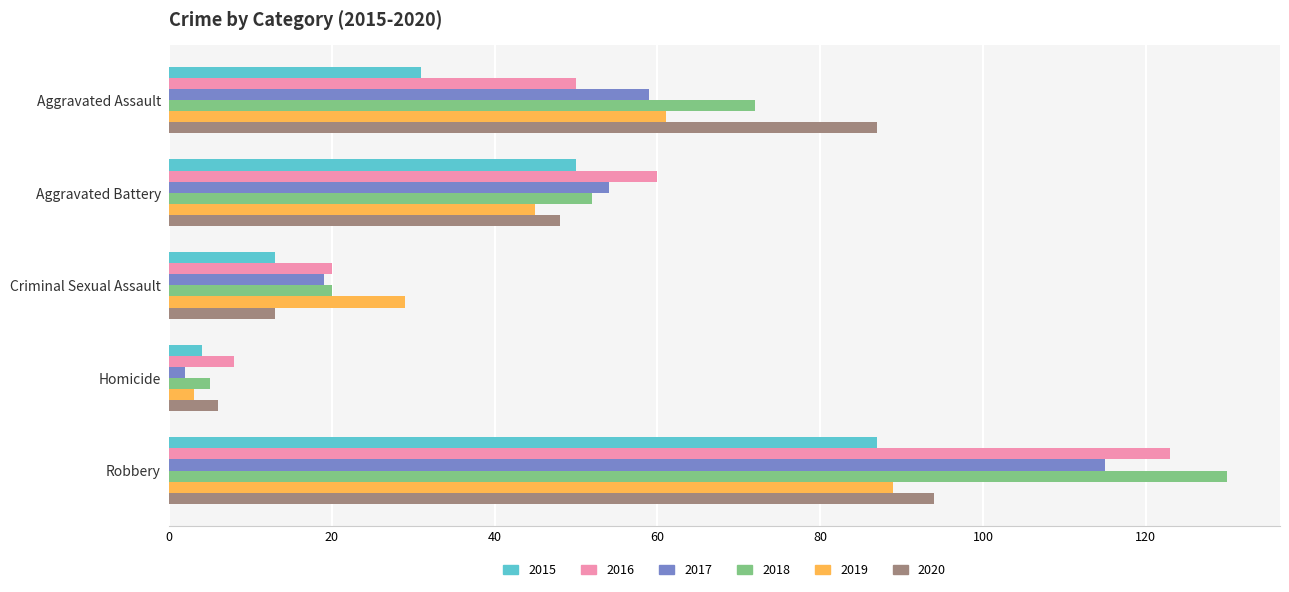

What is the difference between the second highest and minimum values in the 2017 series?

57